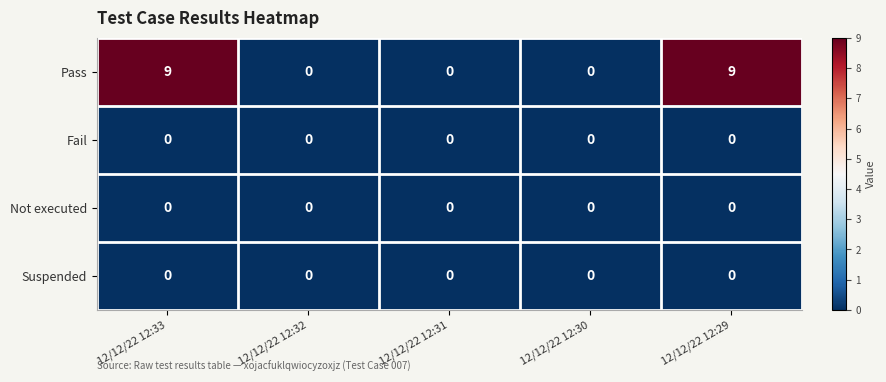

True or false: Pass has a value of 15 at 12/12/22 12:29.

False